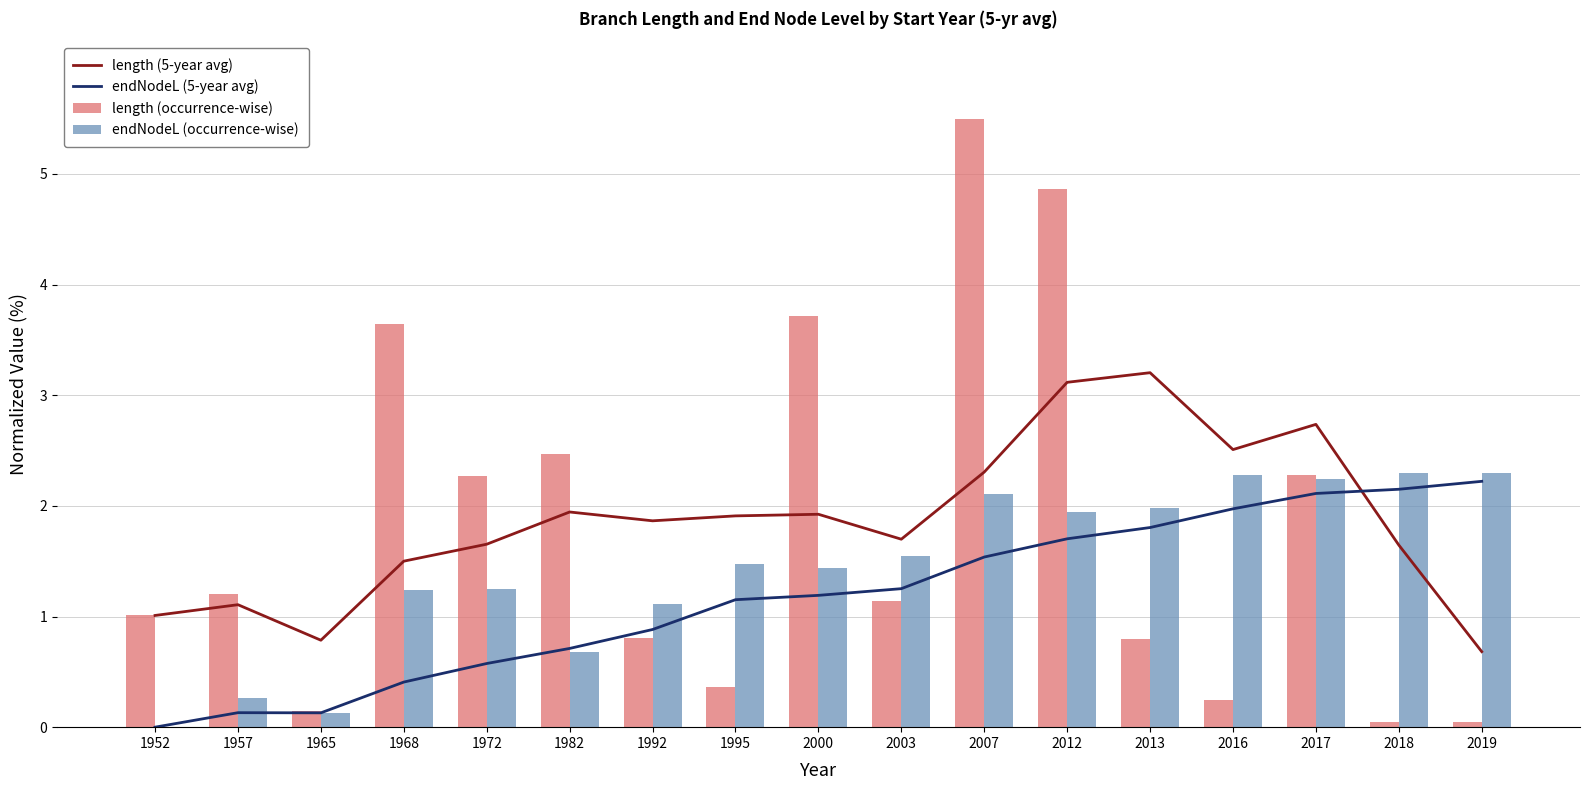

List the series in order of their peak value, highest first.

length (occurrence-wise), length (5-year avg), endNodeL (occurrence-wise), endNodeL (5-year avg)